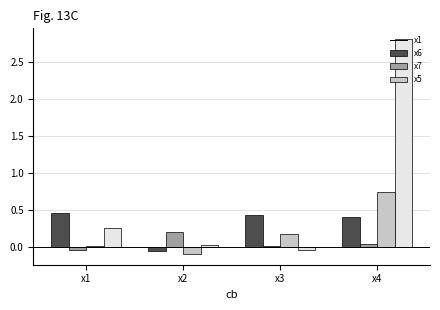

What is the maximum value shown in the chart?

2.8